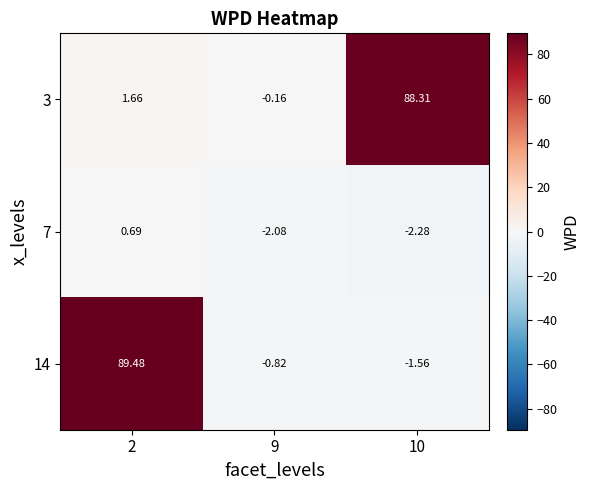

Is the value of 14 at 2 greater than the value of 7 at 10?

Yes